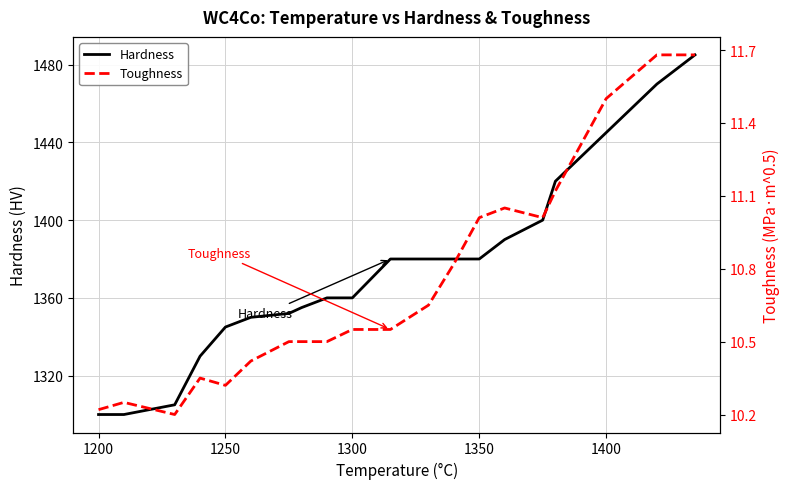

Is the value of Hardness at 11 greater than the value of Toughness at 18?

Yes